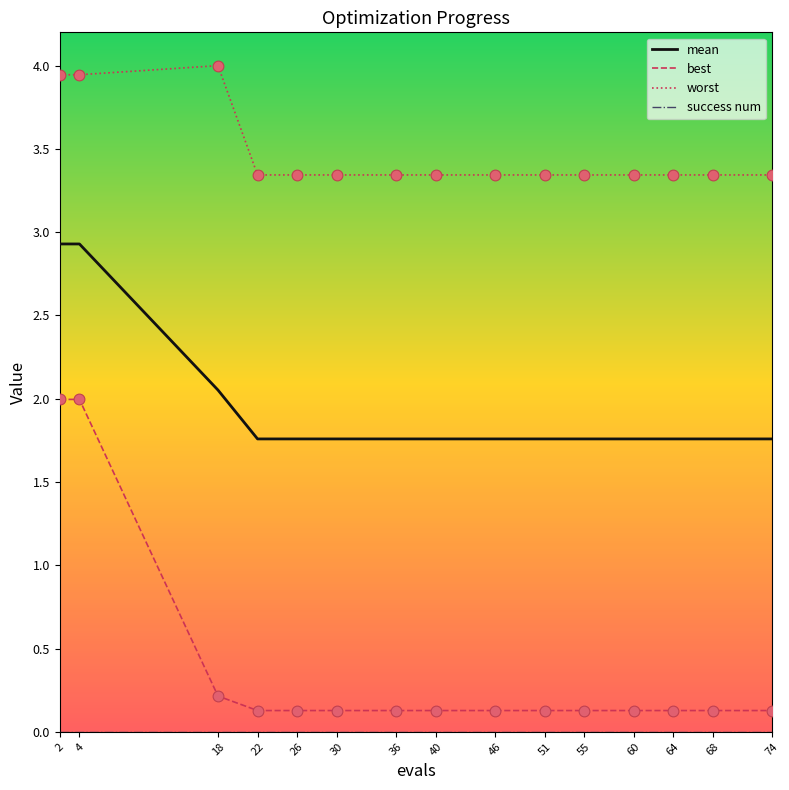

At how many categories does at least one series exceed 2?

15